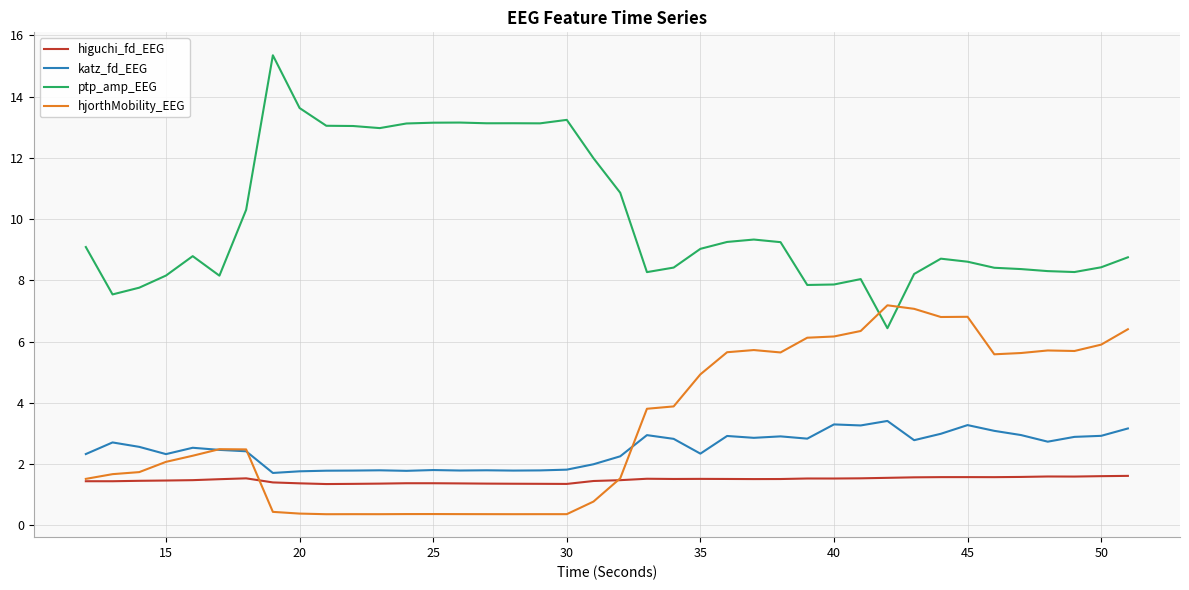

What is the greatest value displayed?

15.4